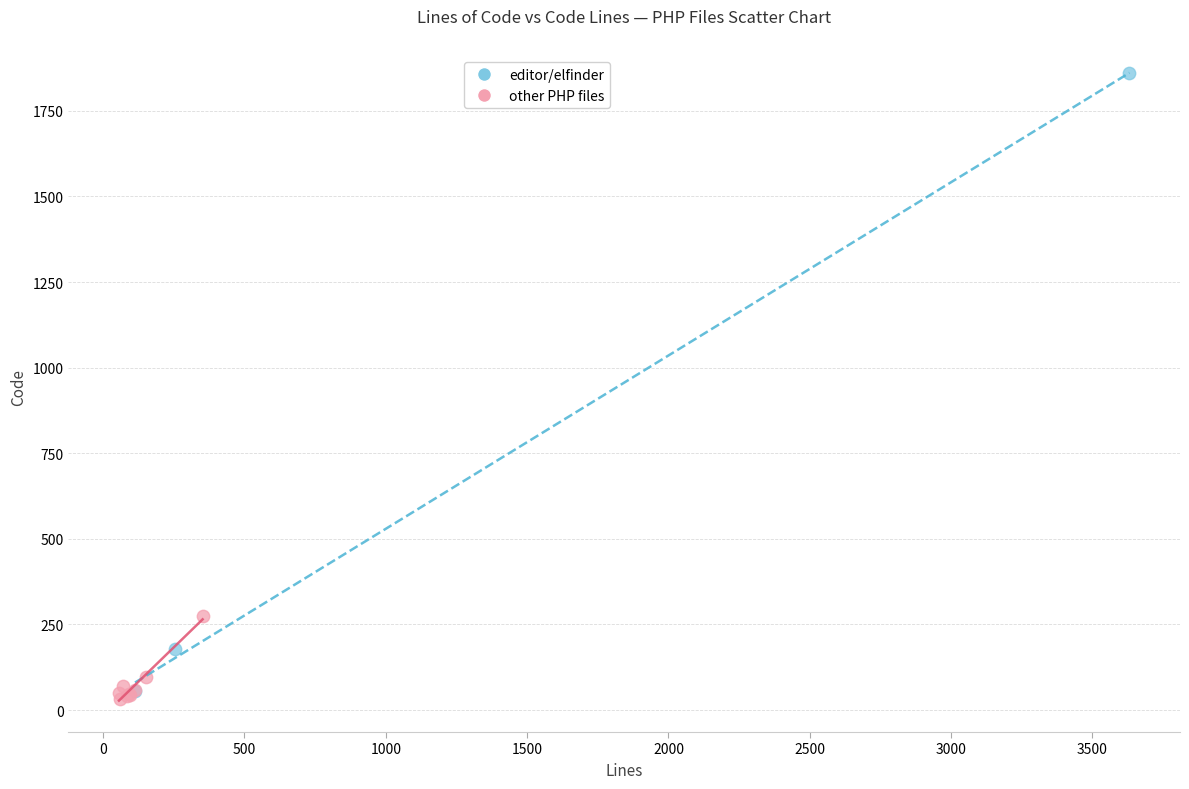

Which series has the widest spread of Y values?

editor/elfinder